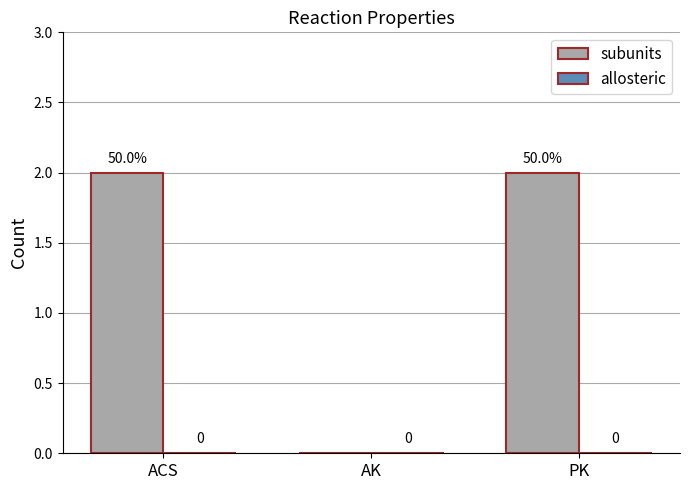

Reading right to left, list all the values displayed in this chart.

PK=2	AK=0	ACS=2